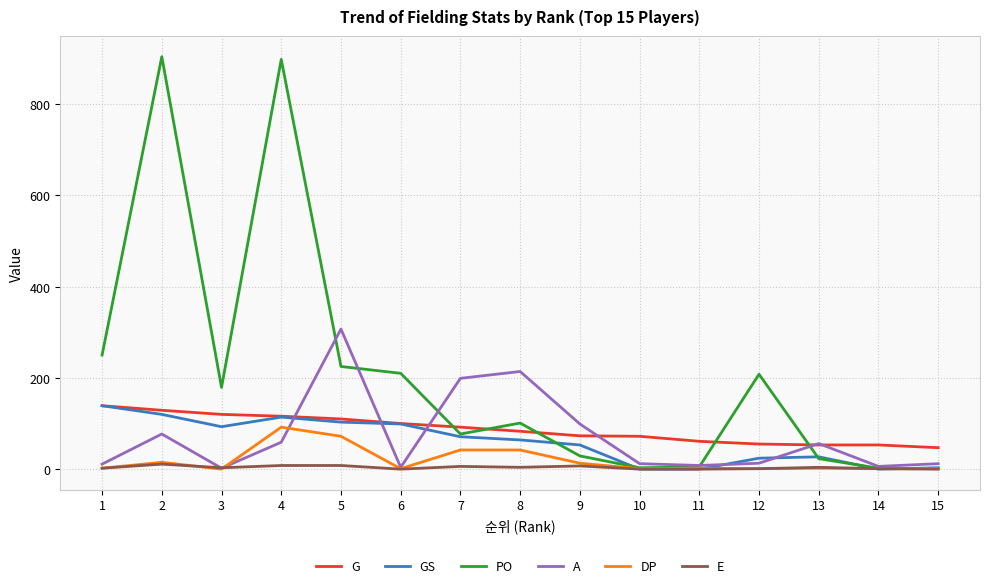

What are all the series names shown in the legend?

G, GS, PO, A, DP, E